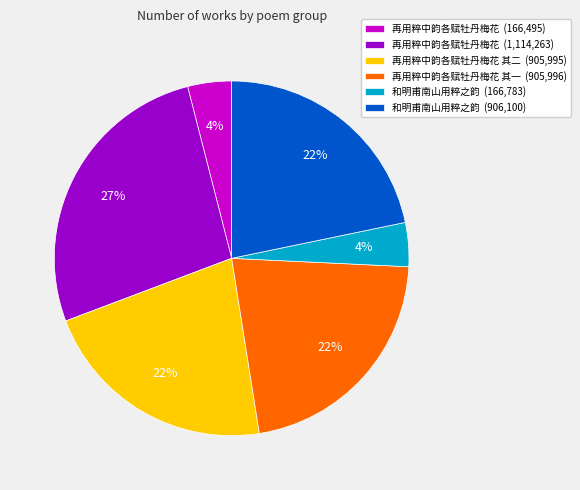

How many slices are in this pie chart?

6